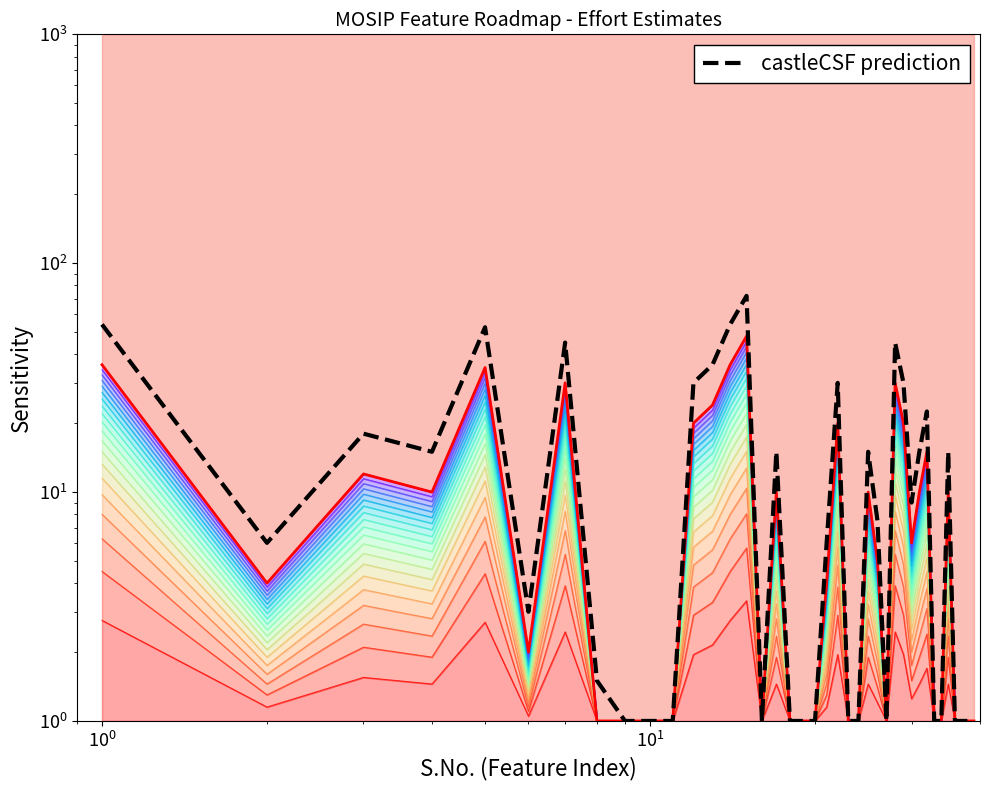

Is it true that the value at 28 is 19.0?

False